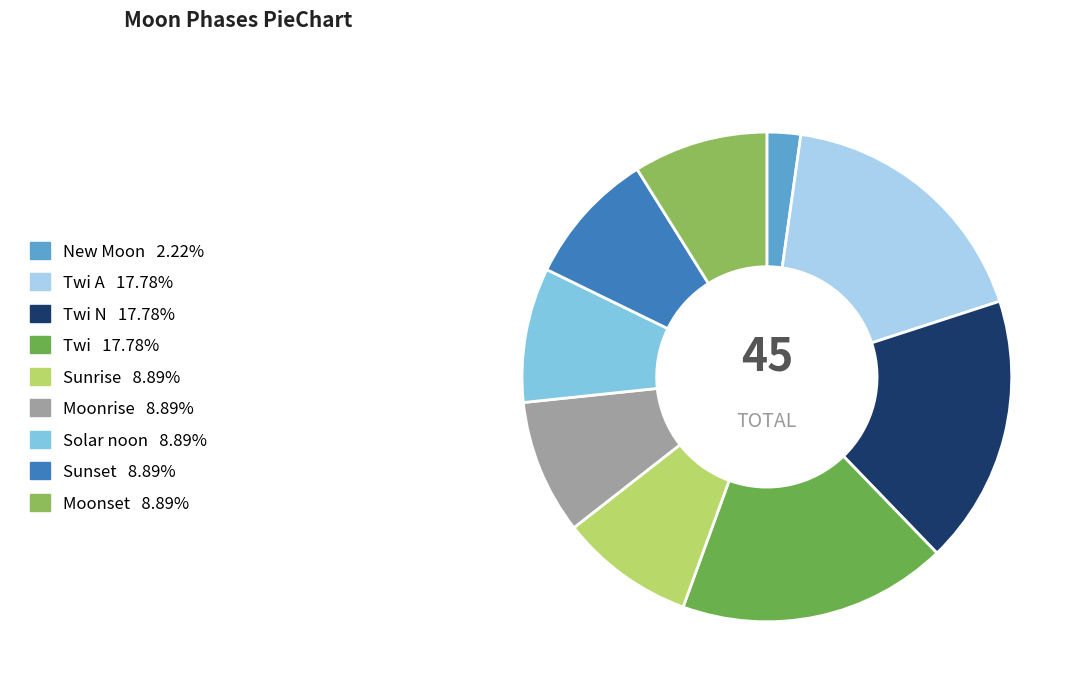

Does any single category account for the majority?

No